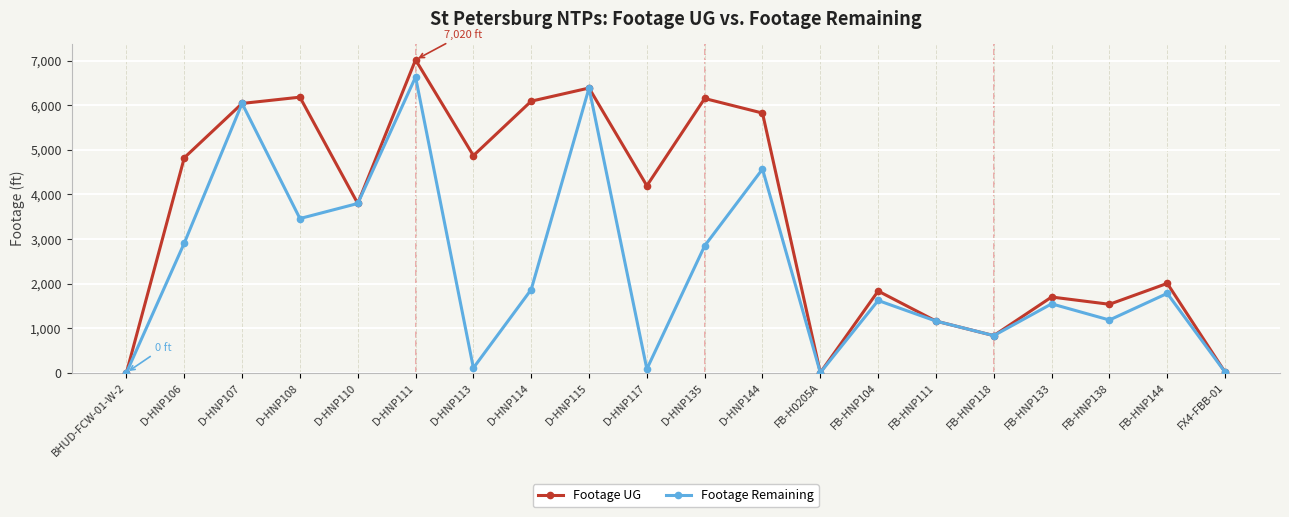

Which series changed the most between FB-HNP138 and FX4-FBB-01?

Footage UG